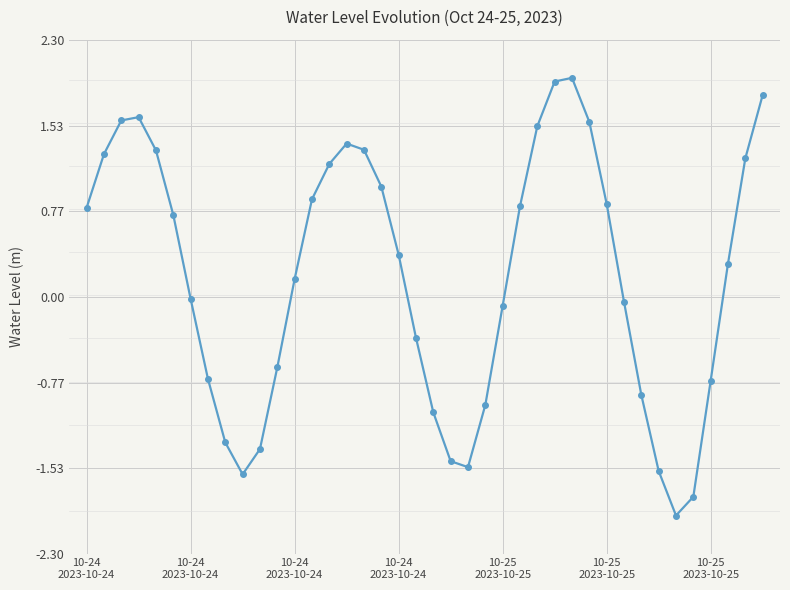

What is the smallest value displayed?

-2.0